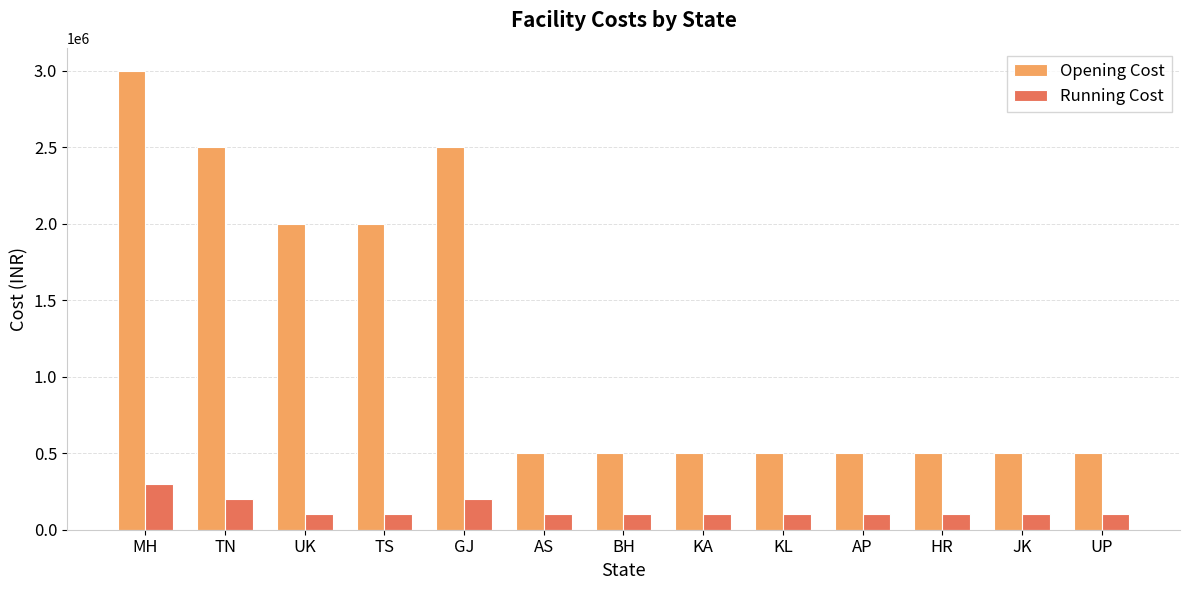

What is the difference between the second highest and second lowest values in the Running Cost series?

100000